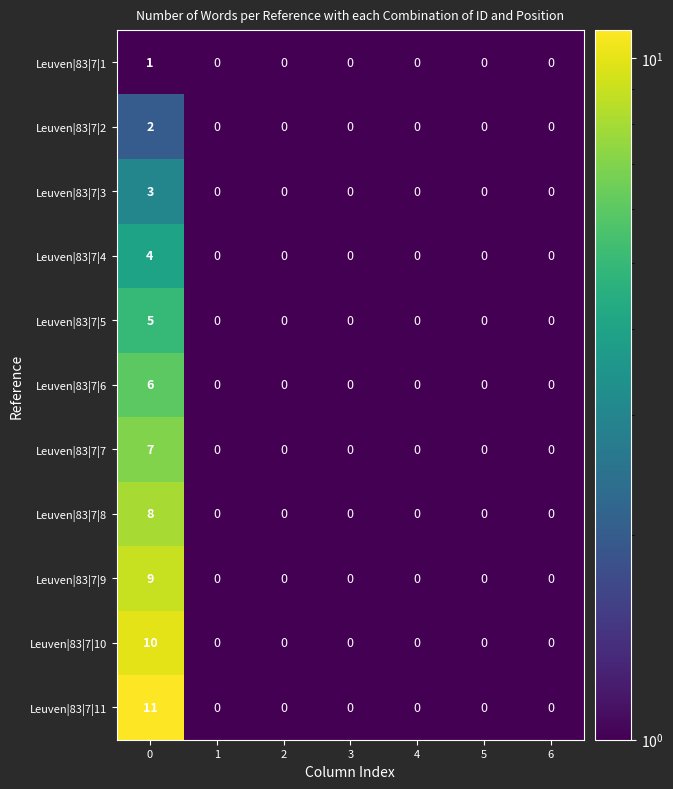

Which series has the largest total across all categories?

Leuven|83|7|11